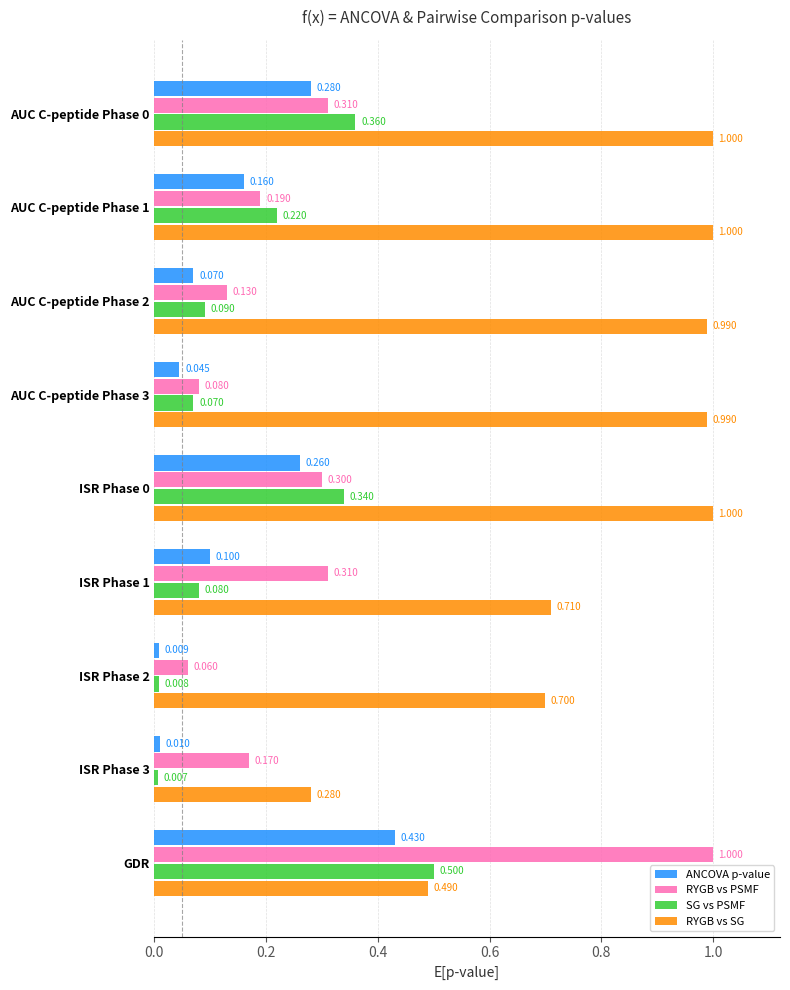

Between AUC C-peptide Phase 3 and ISR Phase 0, which series saw the biggest shift?

SG vs PSMF